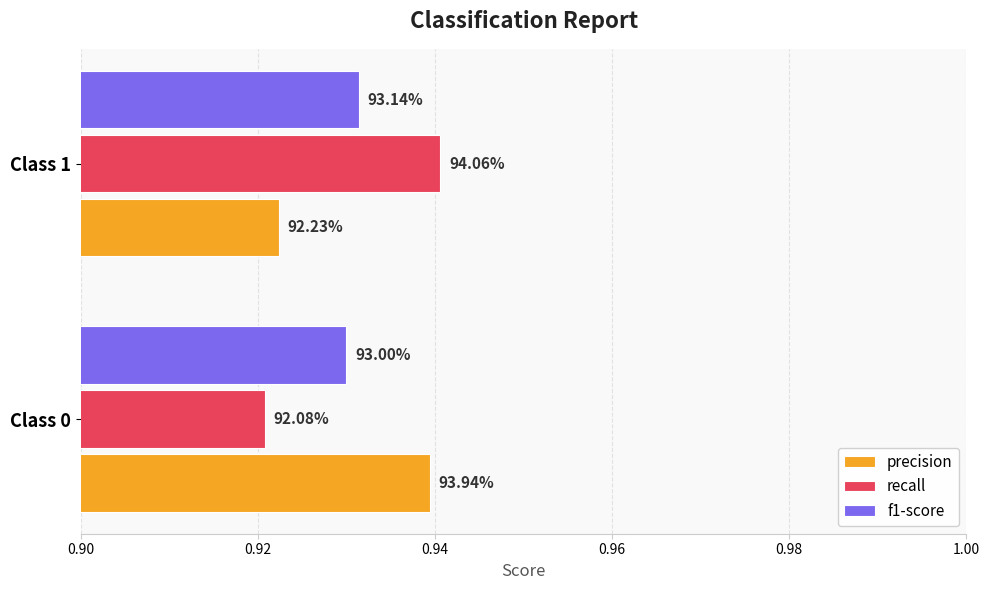

What are all the series names shown in the legend?

precision, recall, f1-score